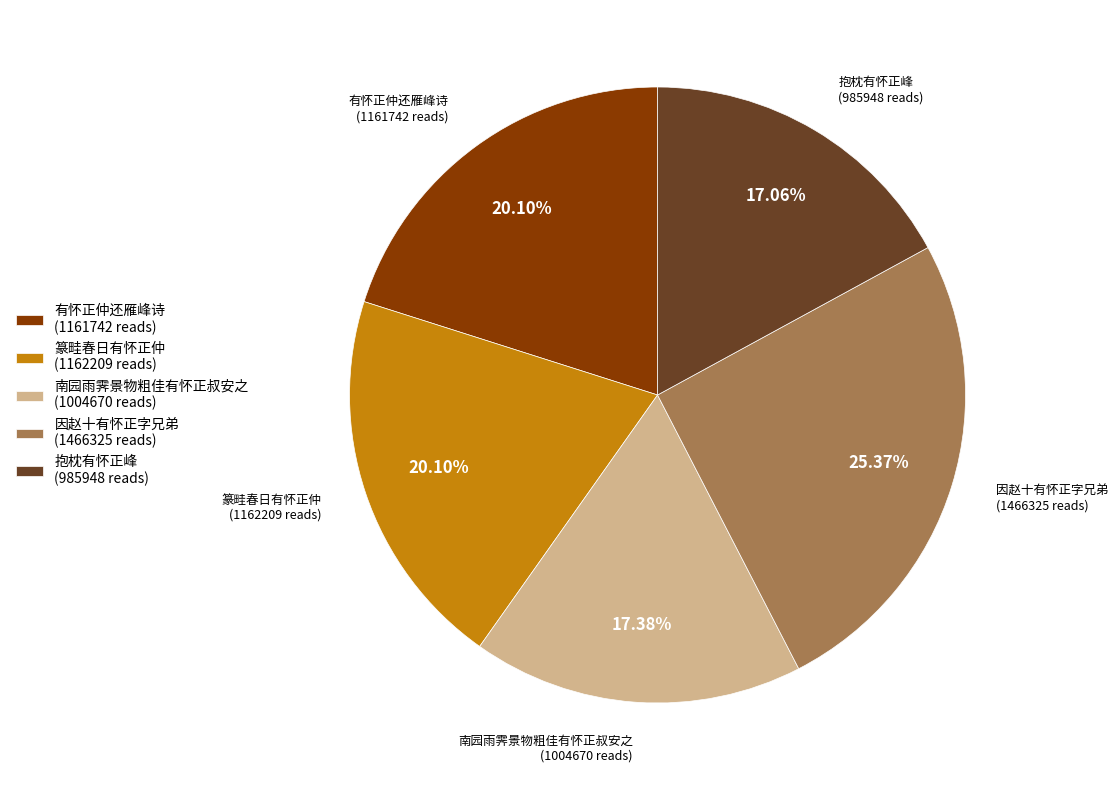

Does any single category account for the majority?

No